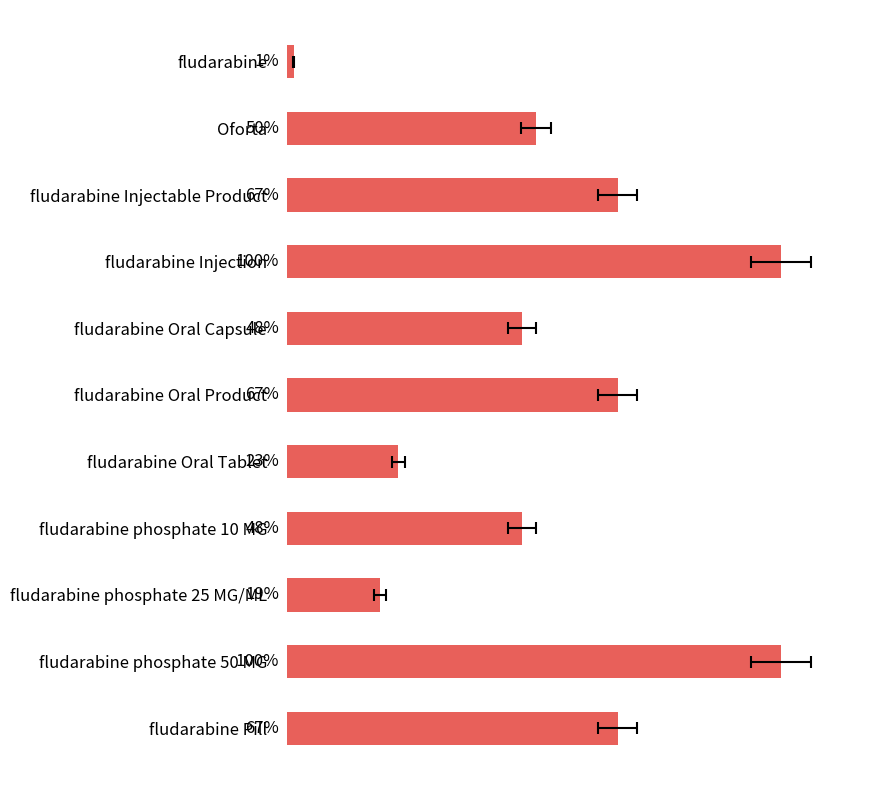

What is the ratio of the value at fludarabine Injectable Product to the value at fludarabine Oral Tablet?

3.0